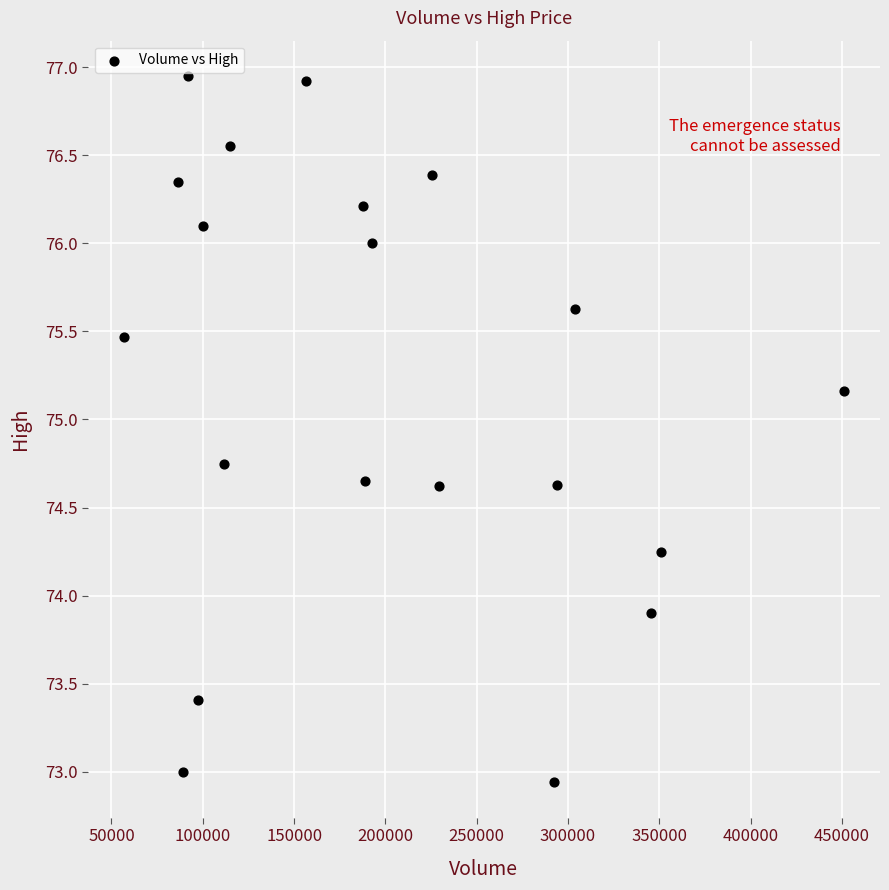

What Y value in the scatter plot is closest to 74?

73.9